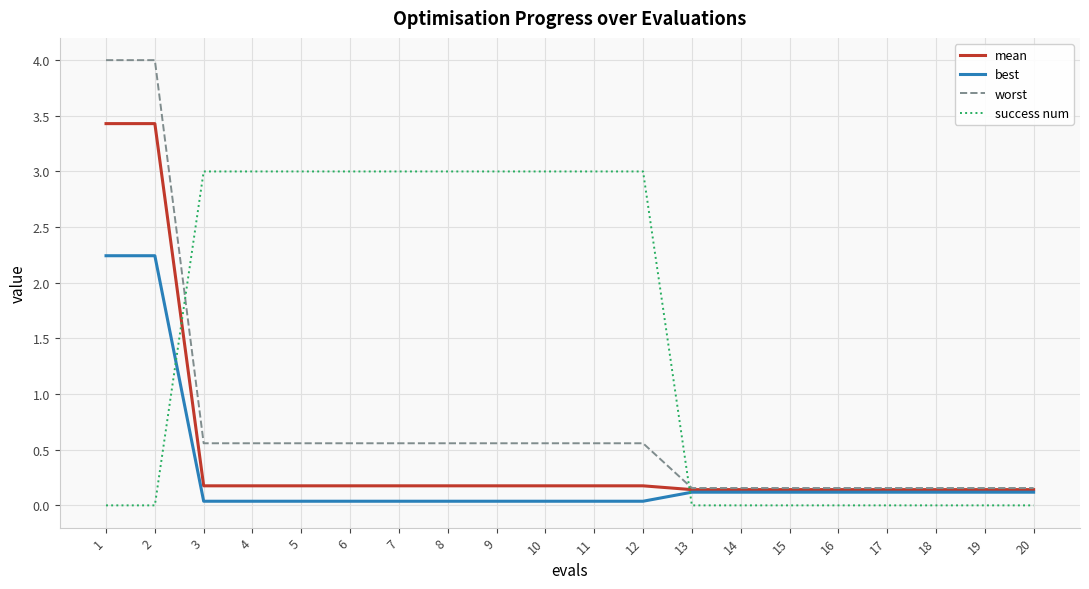

How many intersections are there between success num and worst?

2